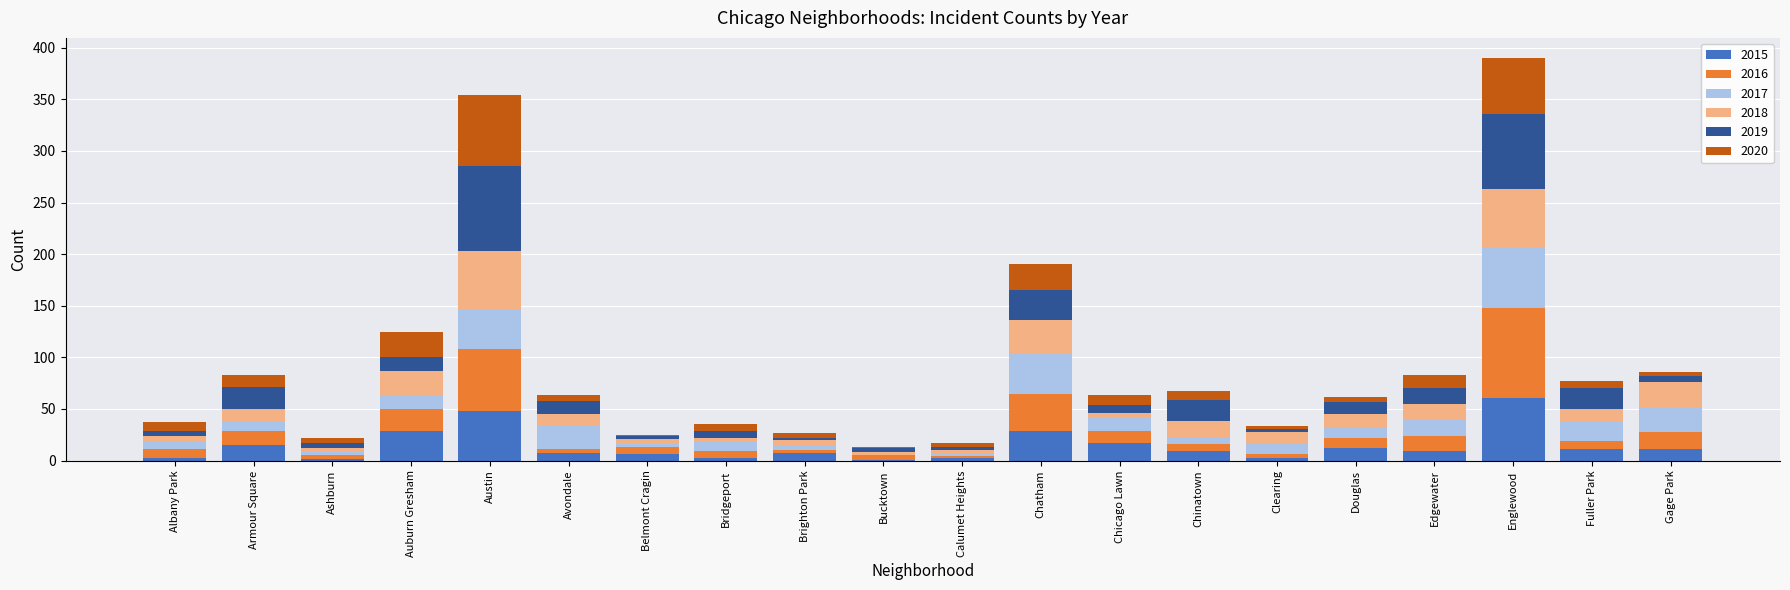

Which category has the highest value in the 2015 series?

Englewood